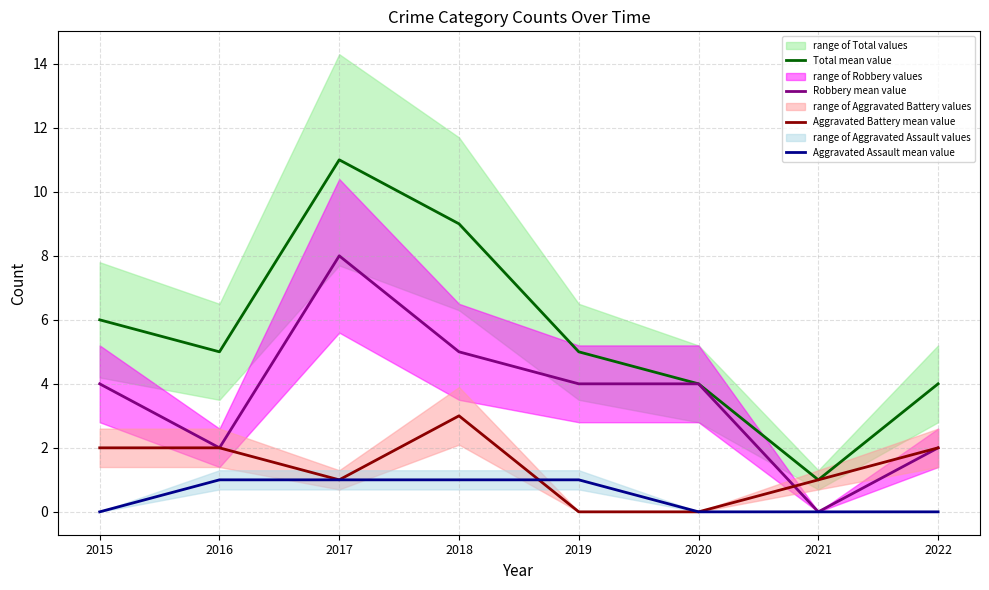

Rank the categories by Total mean value value from lowest to highest.

2021, 2020, 2022, 2016, 2019, 2015, 2018, 2017